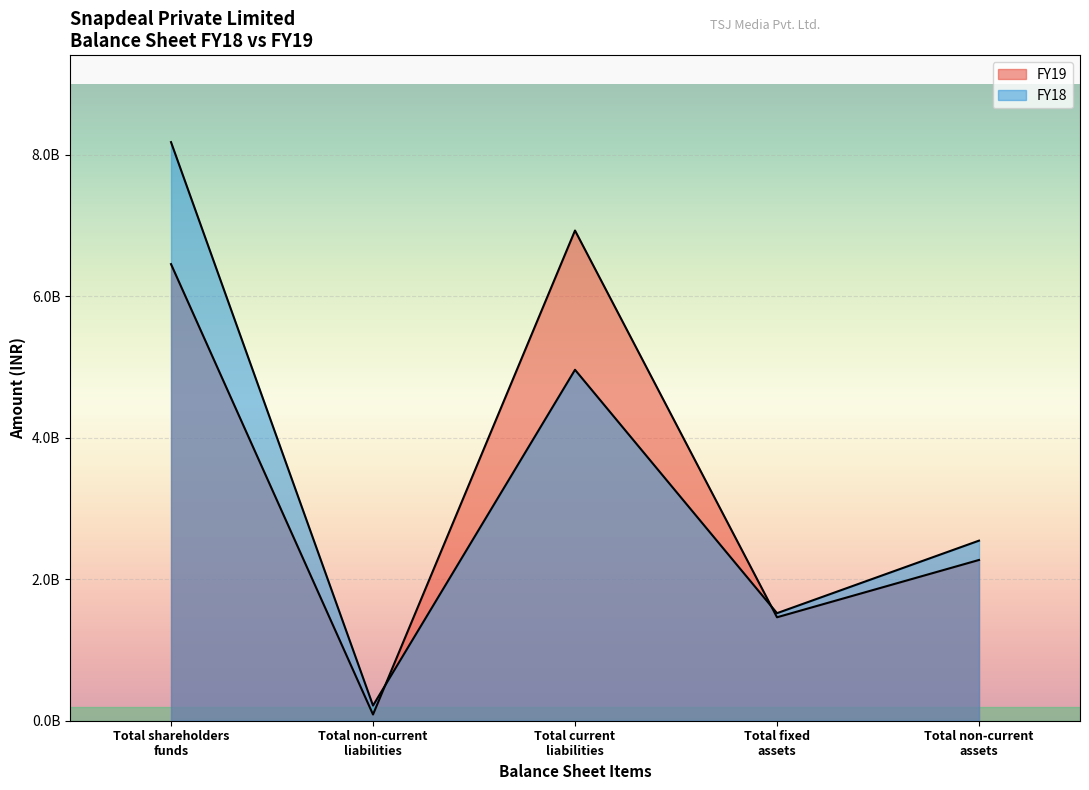

At which category does FY19 reach its first local valley?

Total non-current liabilities